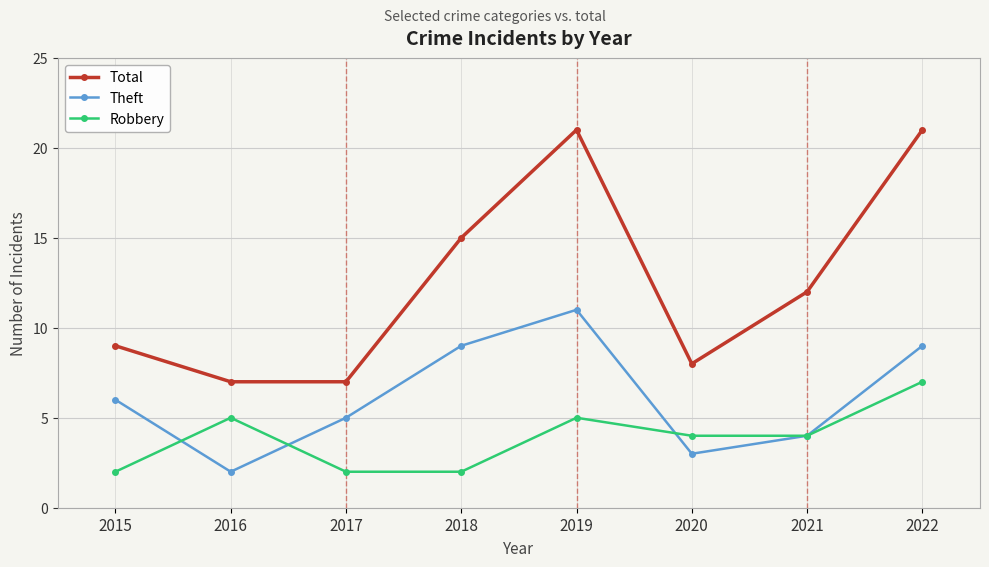

In Theft, how many points are higher than both neighbors (excluding endpoints)?

1